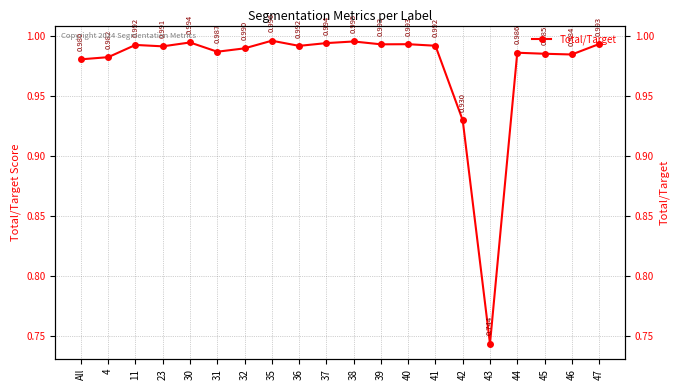

What is the label of the 18th point from the left?

45